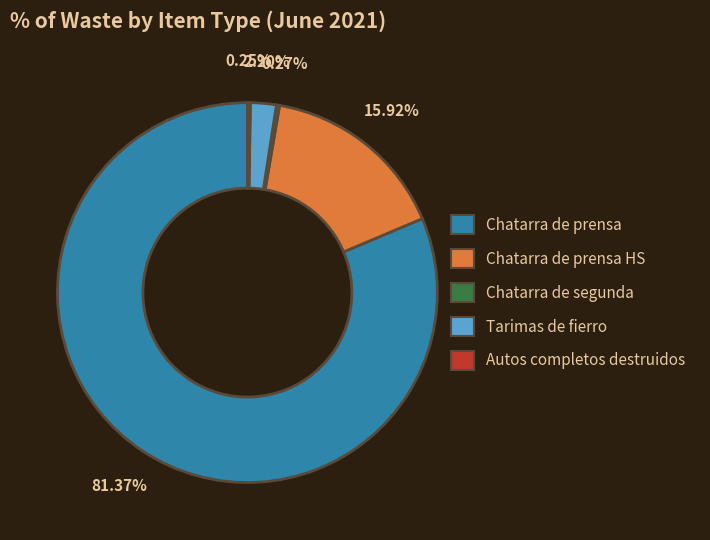

Is there a majority slice in this chart?

Yes